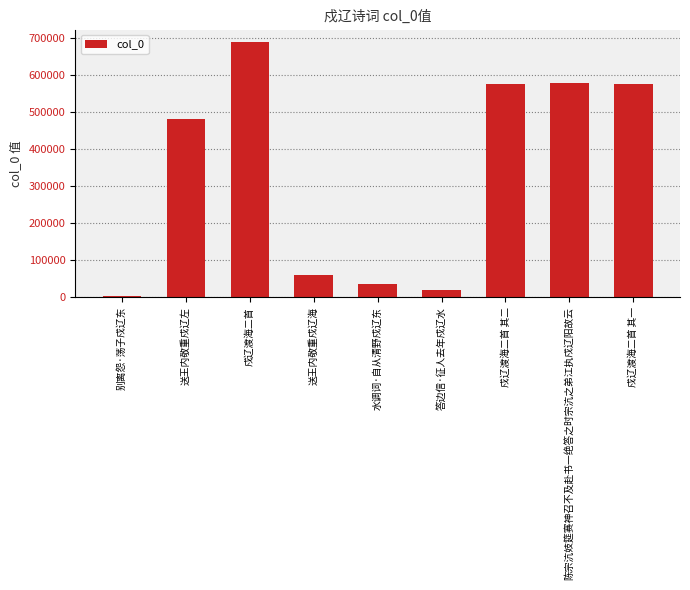

What is the sum of the values at 戍辽渡海二首 其一 and 戍辽渡海二首?

1263779